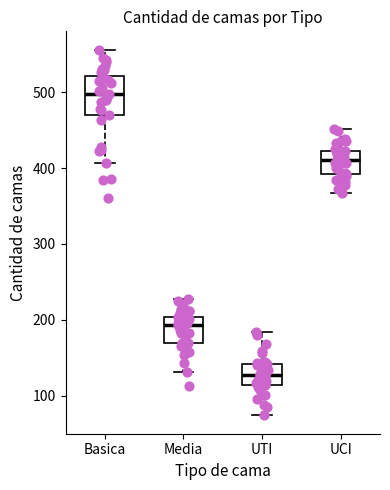

Reading left to right, read every box against the y-axis: the position of its median line, the range the box covers, and the ends of its whiskers. The values are not printed on the chart, so give them approximately, as read against the axis.

Basica: median 500, box 470 to 520, whiskers 410 to 560
Media: median 190, box 170 to 200, whiskers 130 to 230
UTI: median 130, box 110 to 140, whiskers 70 to 180
UCI: median 410, box 390 to 420, whiskers 370 to 450